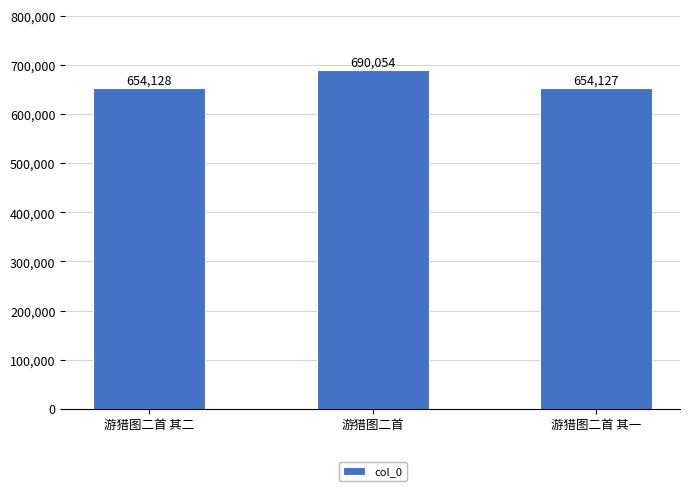

What is the label of the 1st bar from the right?

游猎图二首 其一